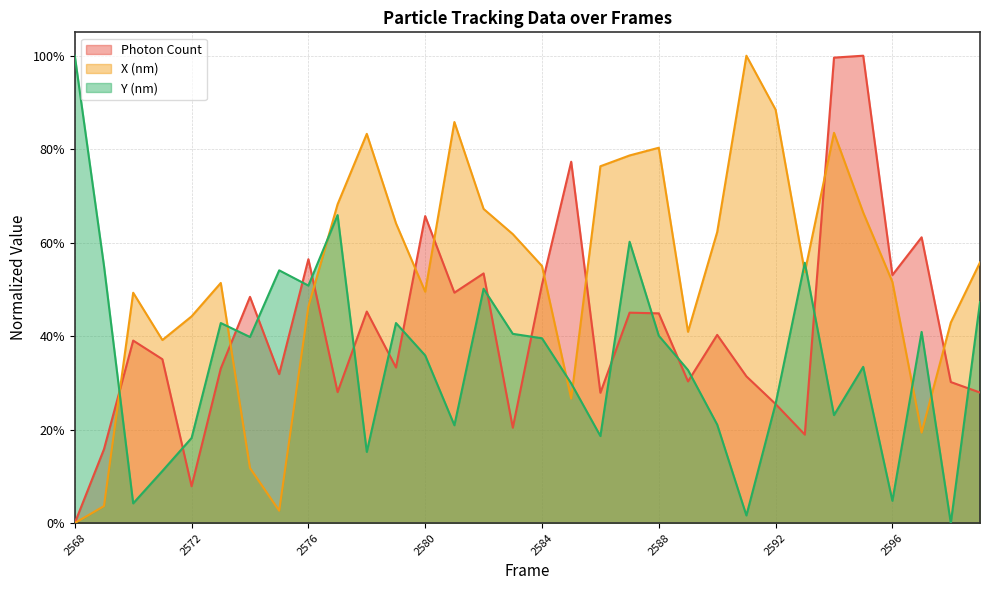

What value does the Photon Count series have at 2584?

0.5